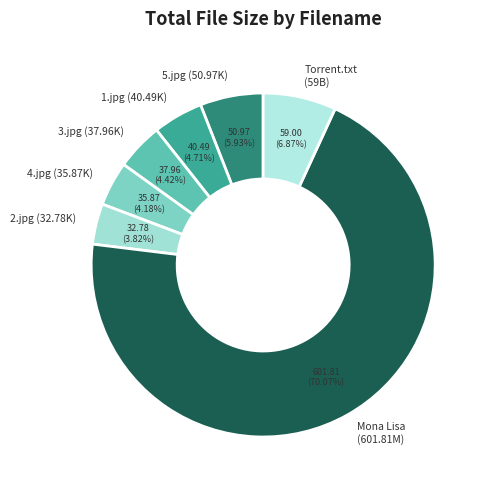

Which category accounts for the majority?

Mona Lisa (601.81M)